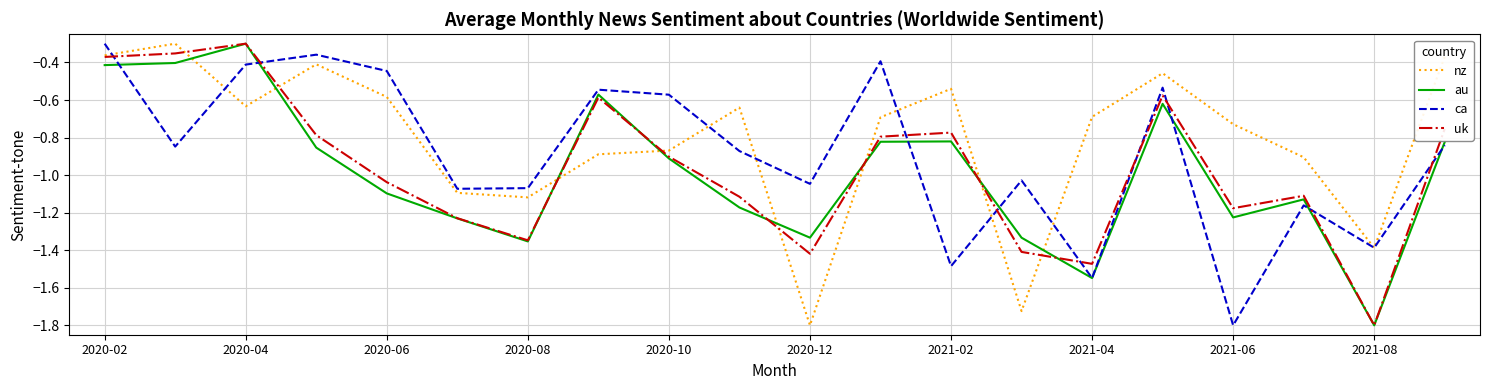

What is the maximum value for au?

-0.3